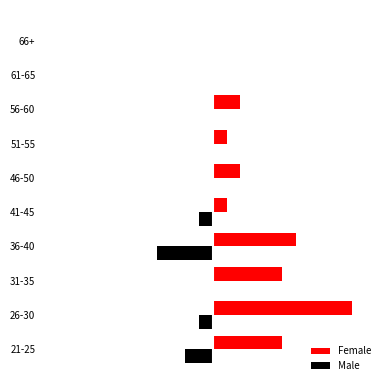

What are all the series names shown in the legend?

Female, Male